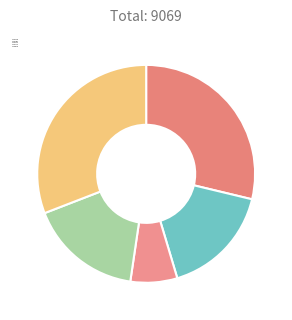

How many segments does this pie chart have?

5